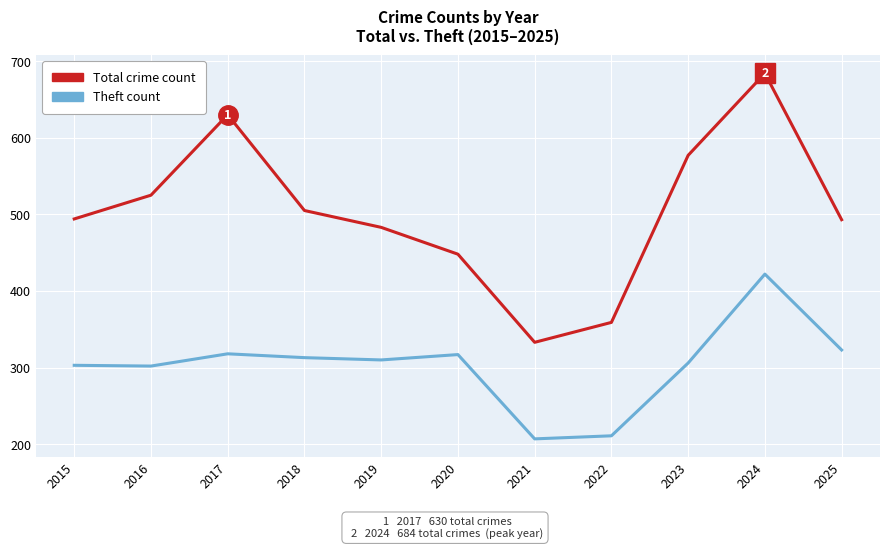

What is the spread (max minus min) of values at 2024?

262